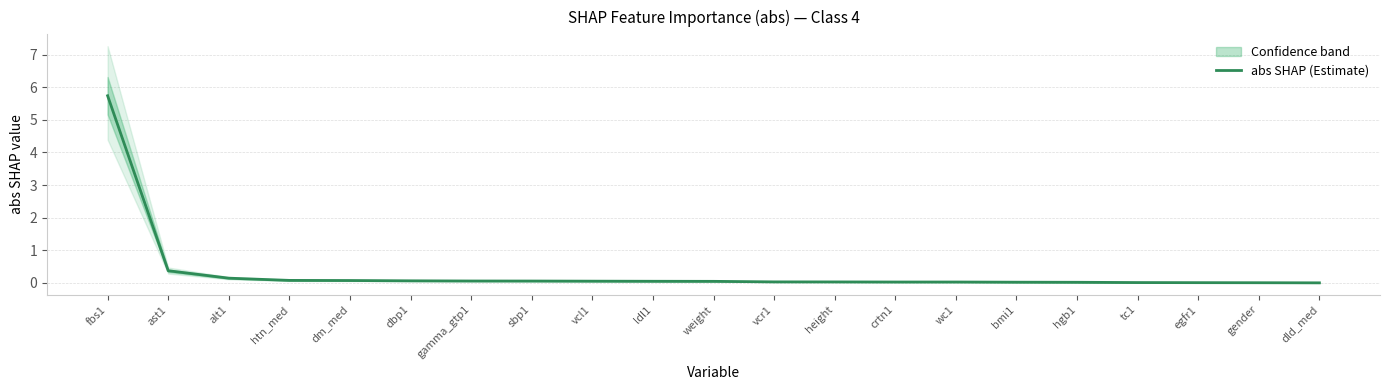

Rank the categories by value from lowest to highest.

dld_med, gender, egfr1, tc1, hgb1, bmi1, wc1, crtn1, height, vcr1, weight, ldl1, vcl1, sbp1, gamma_gtp1, dbp1, dm_med, htn_med, alt1, ast1, fbs1